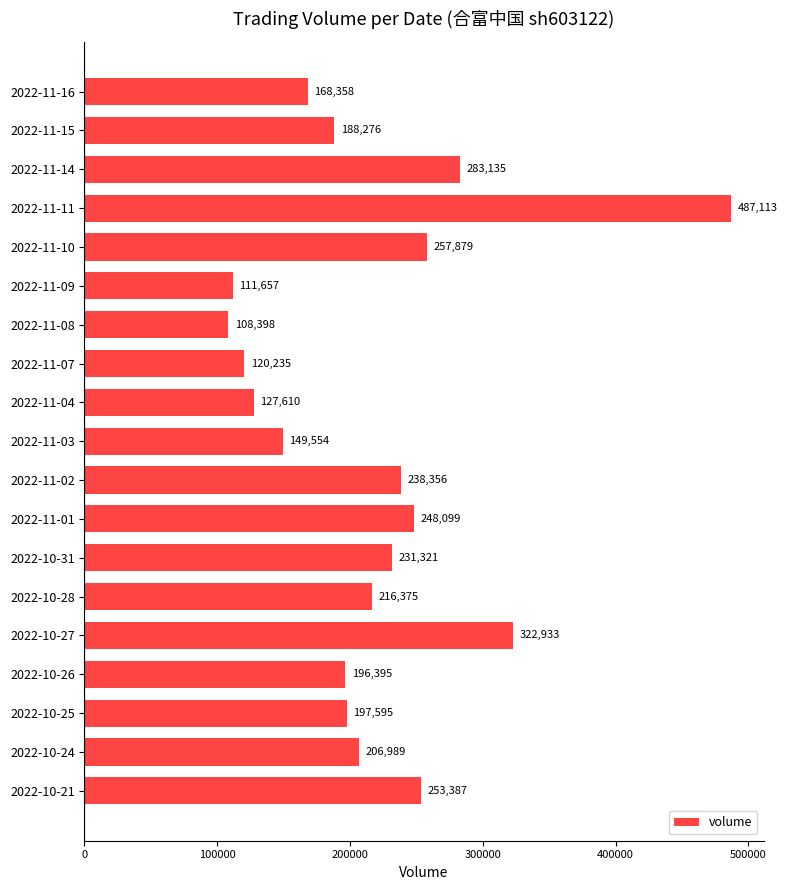

What is the ratio of the value at 2022-11-15 to the value at 2022-11-11?

0.4